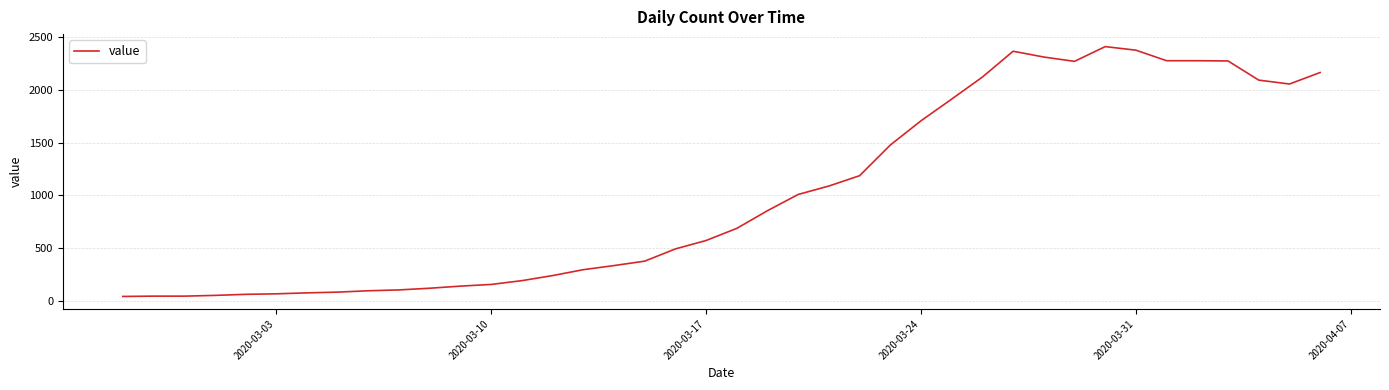

What is the greatest value displayed?

2411